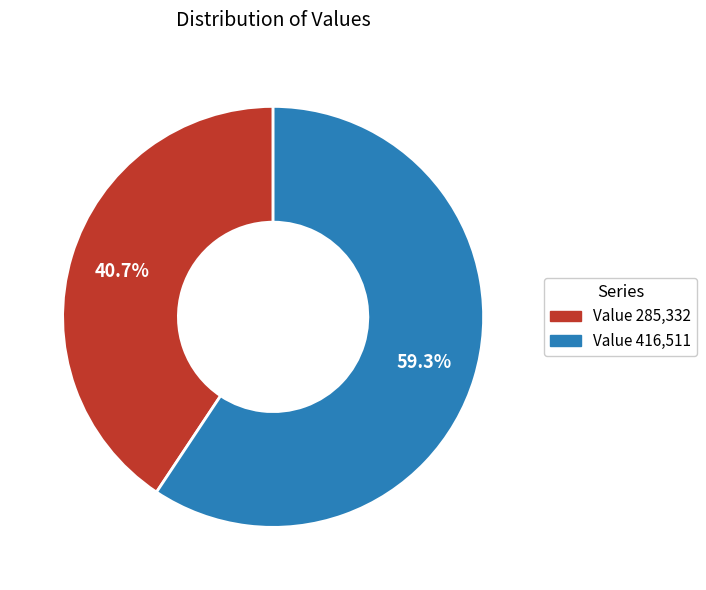

Rank the categories by value from highest to lowest.

Value 416,511, Value 285,332